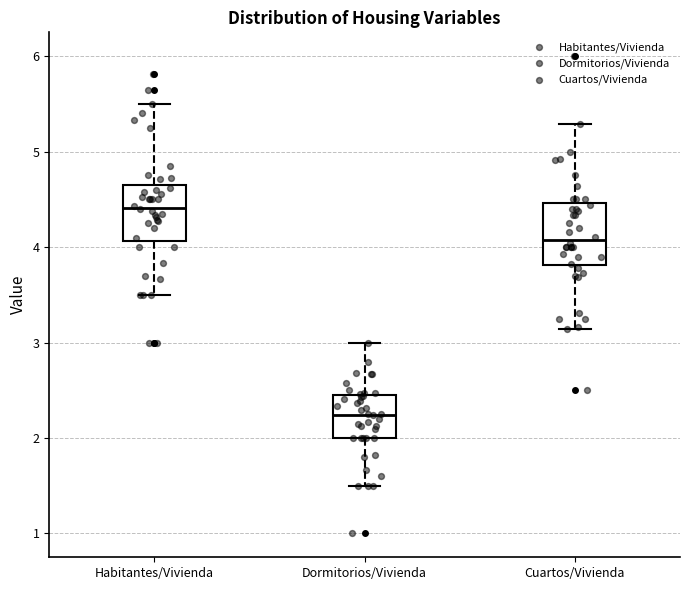

Reading left to right, transcribe this box plot: for each box, give where its median line is, the range the box spans, and where its two whiskers end, as read against the y-axis. The values are not printed on the chart, so give them approximately, as read against the axis.

Habitantes/Vivienda: median 4.4, box 4.1 to 4.6, whiskers 3.5 to 5.5
Dormitorios/Vivienda: median 2.2, box 2.0 to 2.4, whiskers 1.5 to 3.0
Cuartos/Vivienda: median 4.1, box 3.8 to 4.5, whiskers 3.1 to 5.3